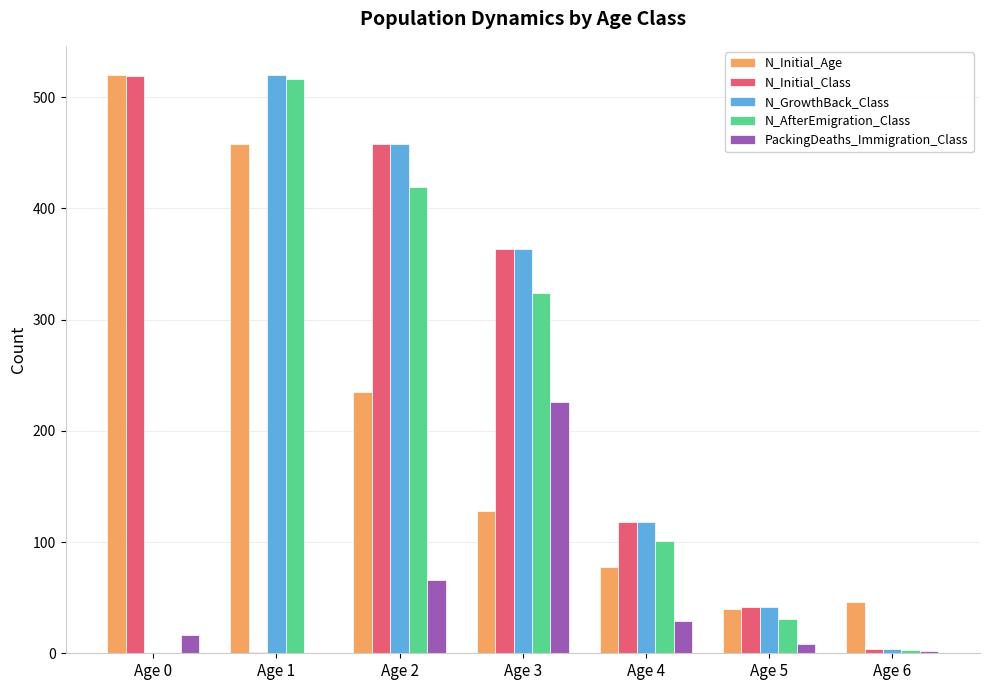

What is the highest value of the PackingDeaths_Immigration_Class series?

226